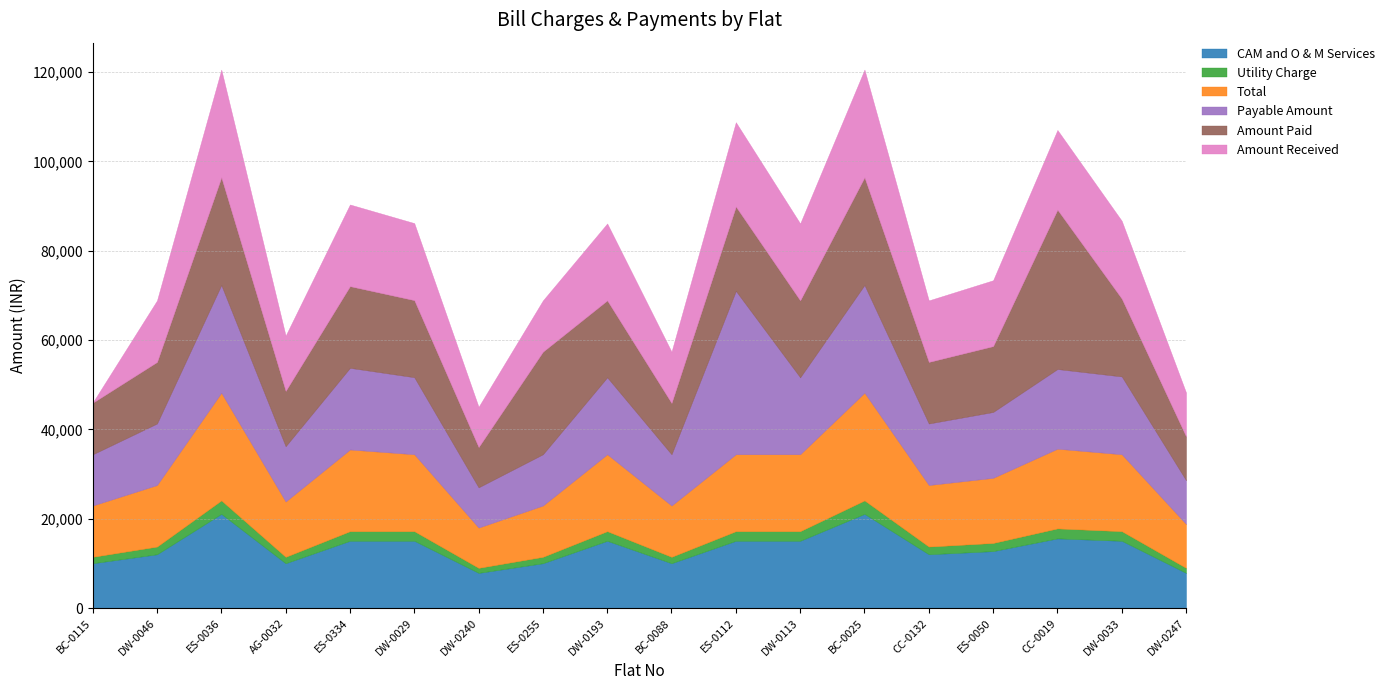

True or false: Utility Charge has more than 1 points higher than both neighbors.

True